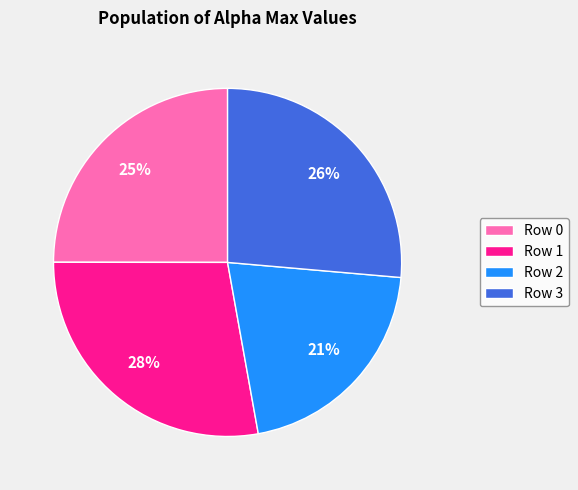

Does any single category account for the majority?

No